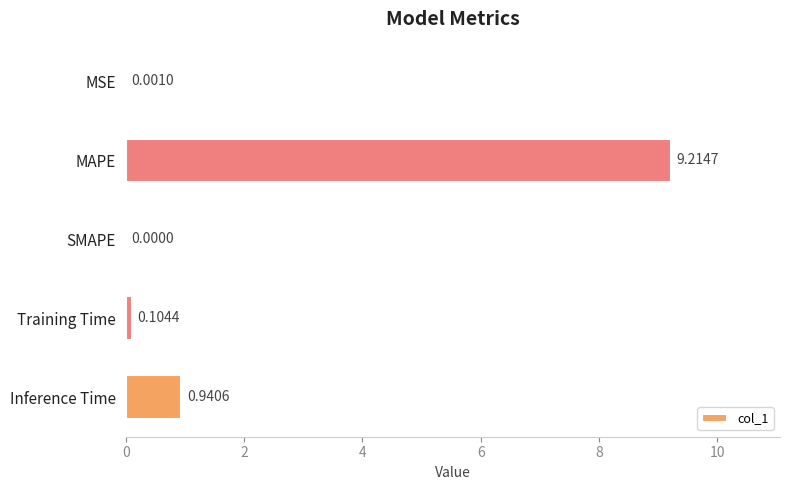

Are the bars grouped side by side (vs. stacked)?

No